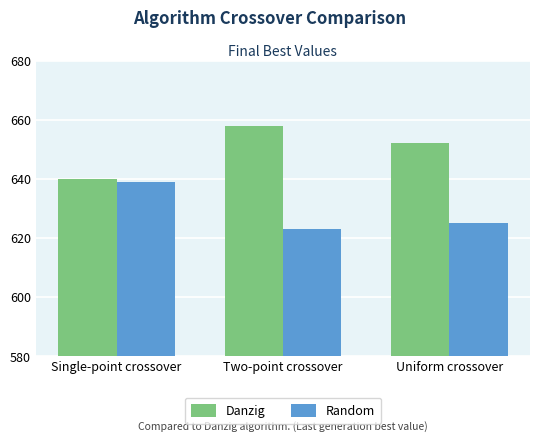

At which label is Danzig closest to 649?

Uniform crossover